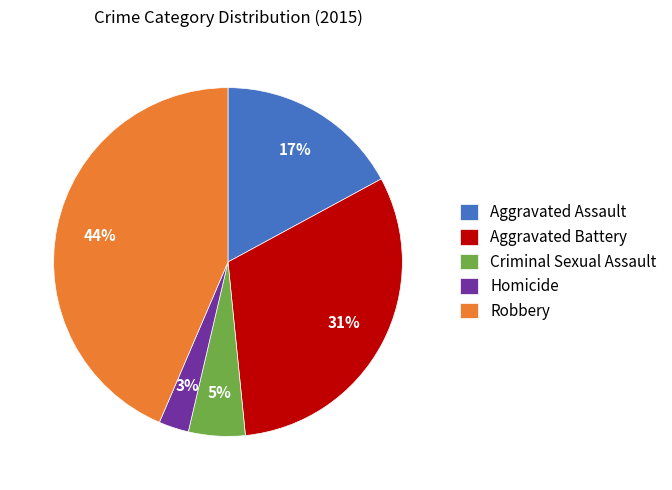

Does any single category account for the majority?

No